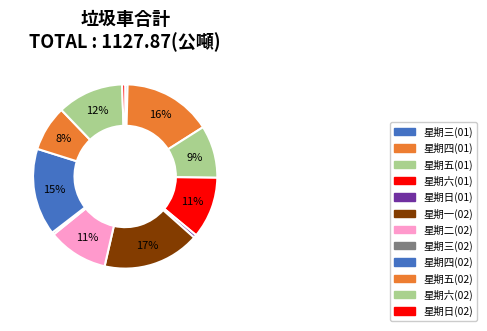

What is the ratio of the value at 星期四(02) to the value at 星期二(02)?

1.4